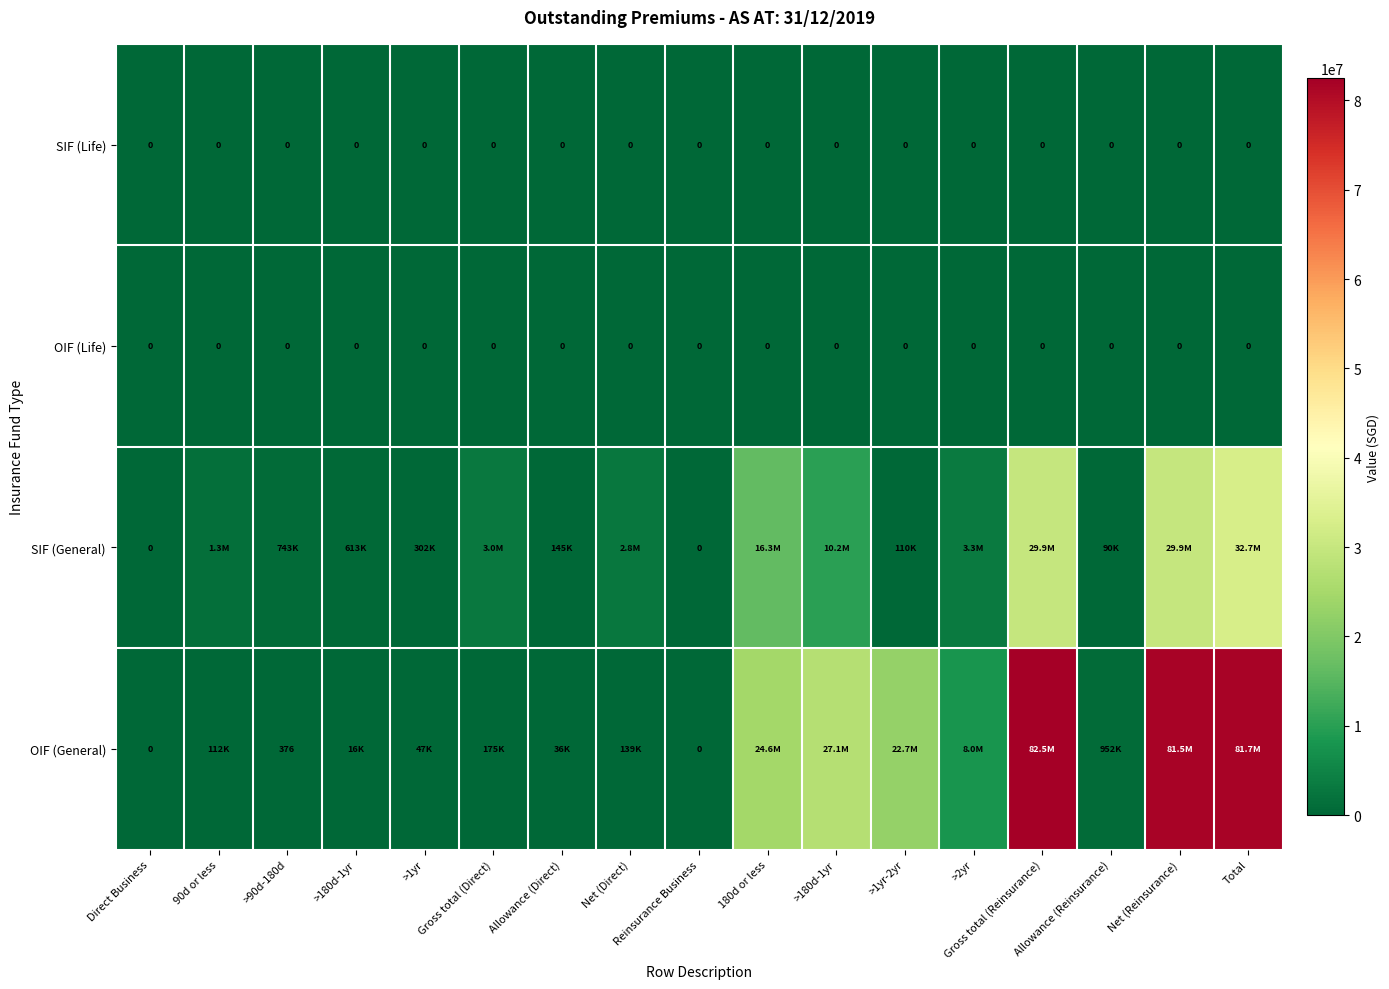

Where is OIF (General) nearest to the value 41242045?

>180d-1yr